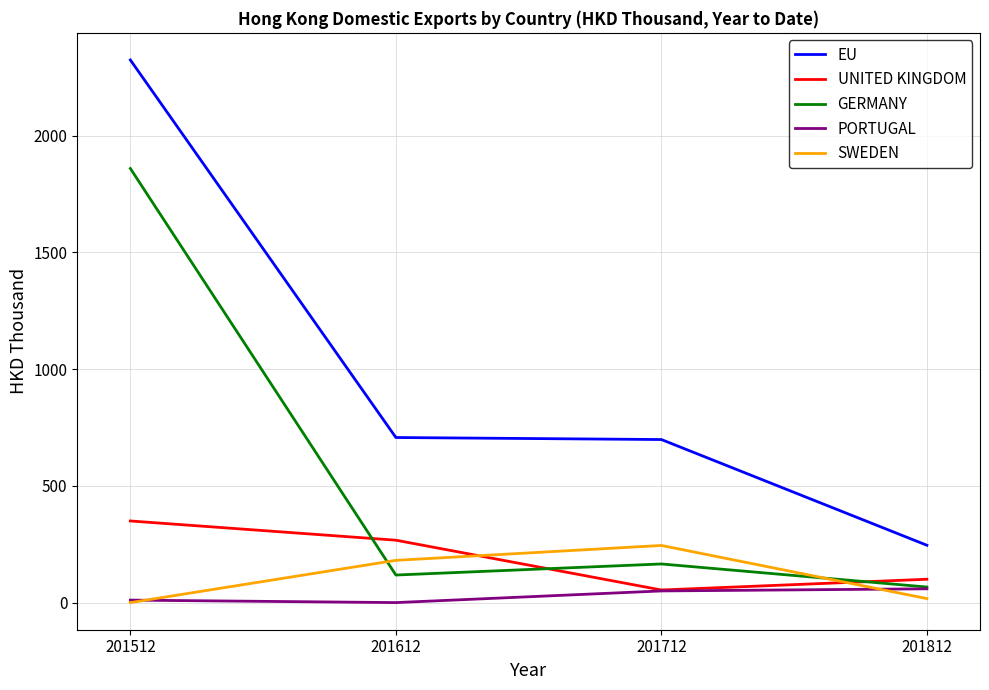

The EU series shows 698.3 at 201712. True or false?

True